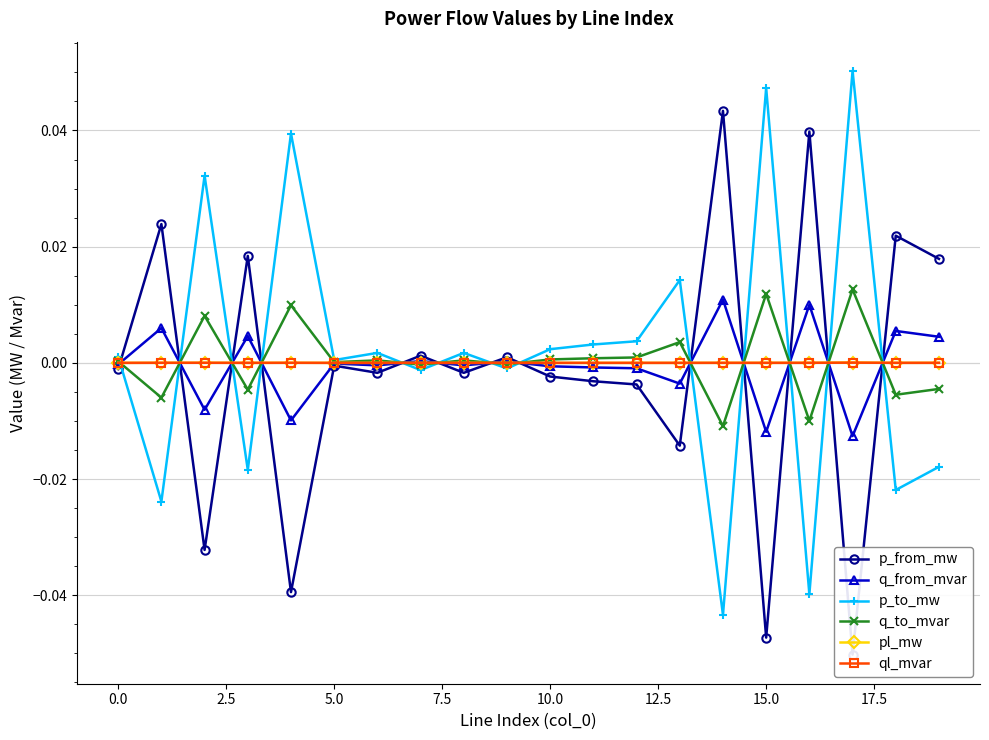

How many interior local peaks does the p_from_mw series have?

8